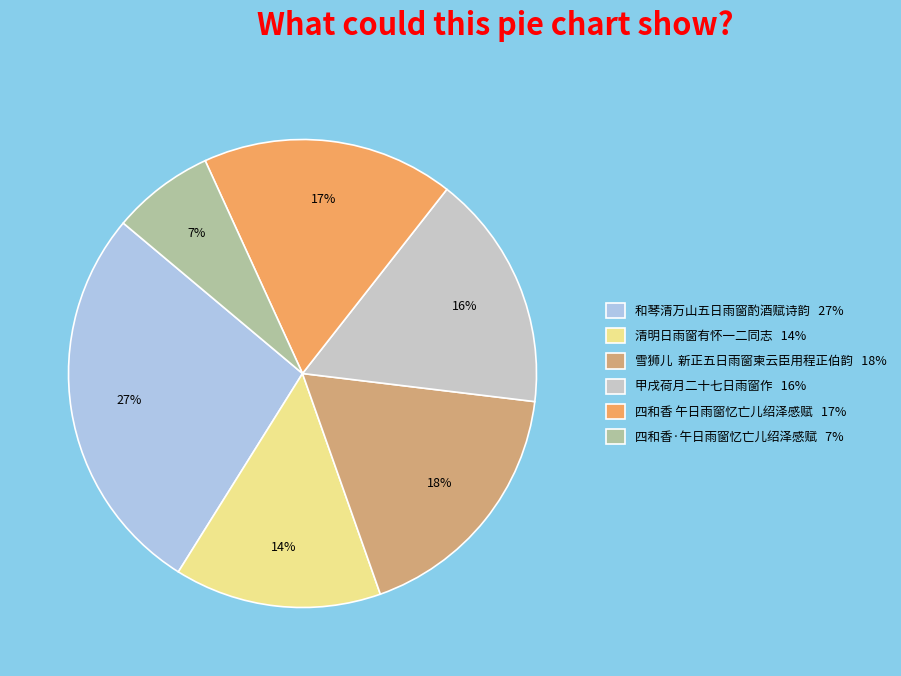

Which category has the biggest portion of the pie?

和琴清万山五日雨窗酌酒赋诗韵